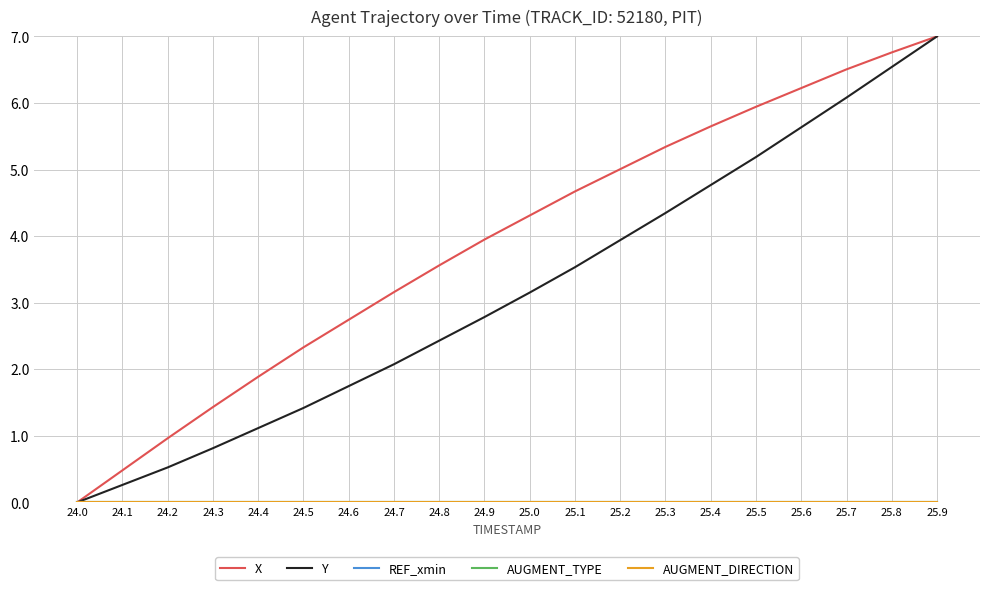

What value does the X series have at 25.7?

6.5